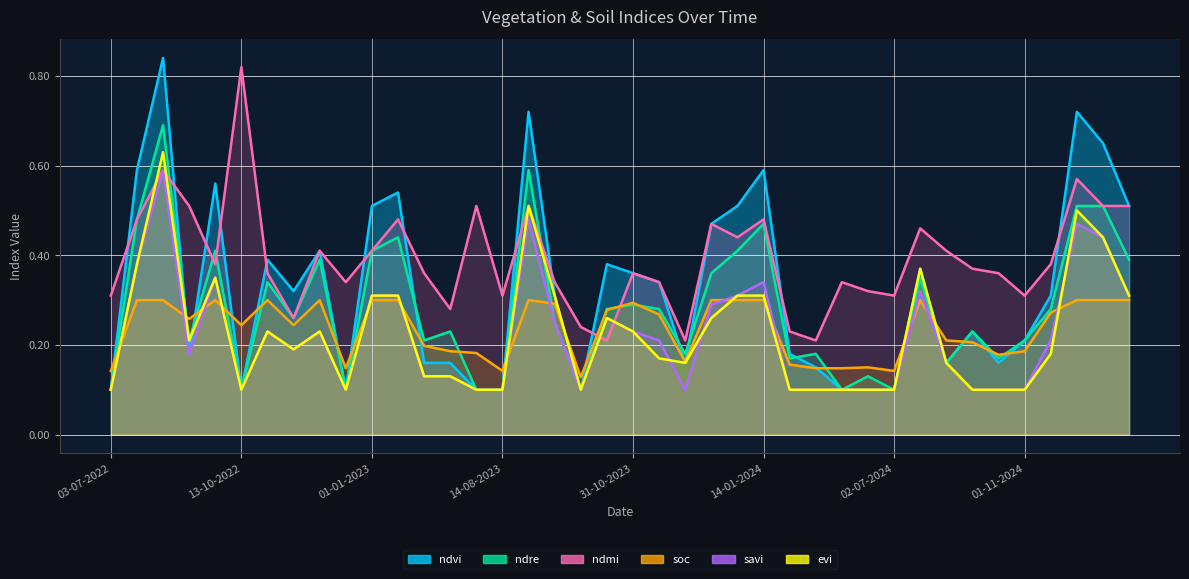

How many series are shown in this chart?

6